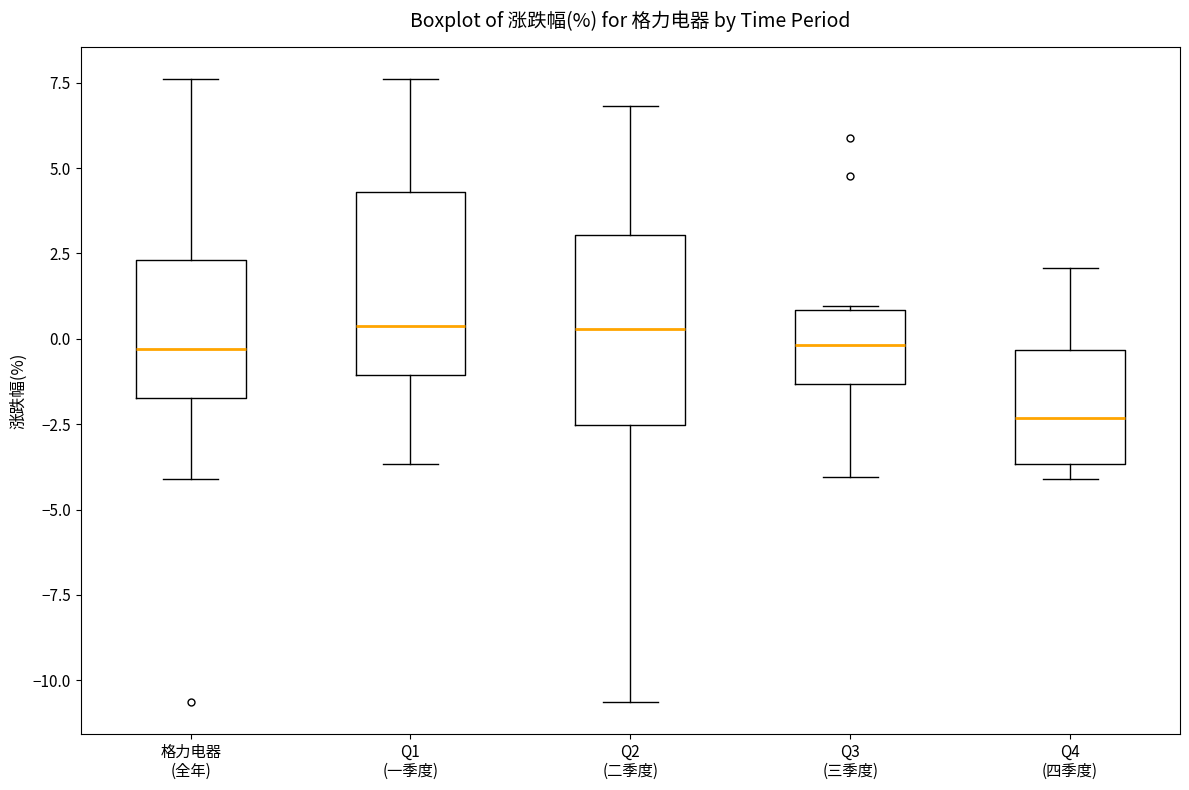

Reading left to right, transcribe this box plot: for each box, give where its median line is, the range the box spans, and where its two whiskers end, as read against the y-axis. The values are not printed on the chart, so give them approximately, as read against the axis.

格力电器 (全年): median -0.5, box -1.5 to 2.5, whiskers -4.0 to 7.5
Q1 (一季度): median 0.5, box -1.0 to 4.5, whiskers -3.5 to 7.5
Q2 (二季度): median 0.5, box -2.5 to 3.0, whiskers -10.5 to 7.0
Q3 (三季度): median 0.0, box -1.5 to 1.0, whiskers -4.0 to 1.0
Q4 (四季度): median -2.5, box -3.5 to -0.5, whiskers -4.0 to 2.0